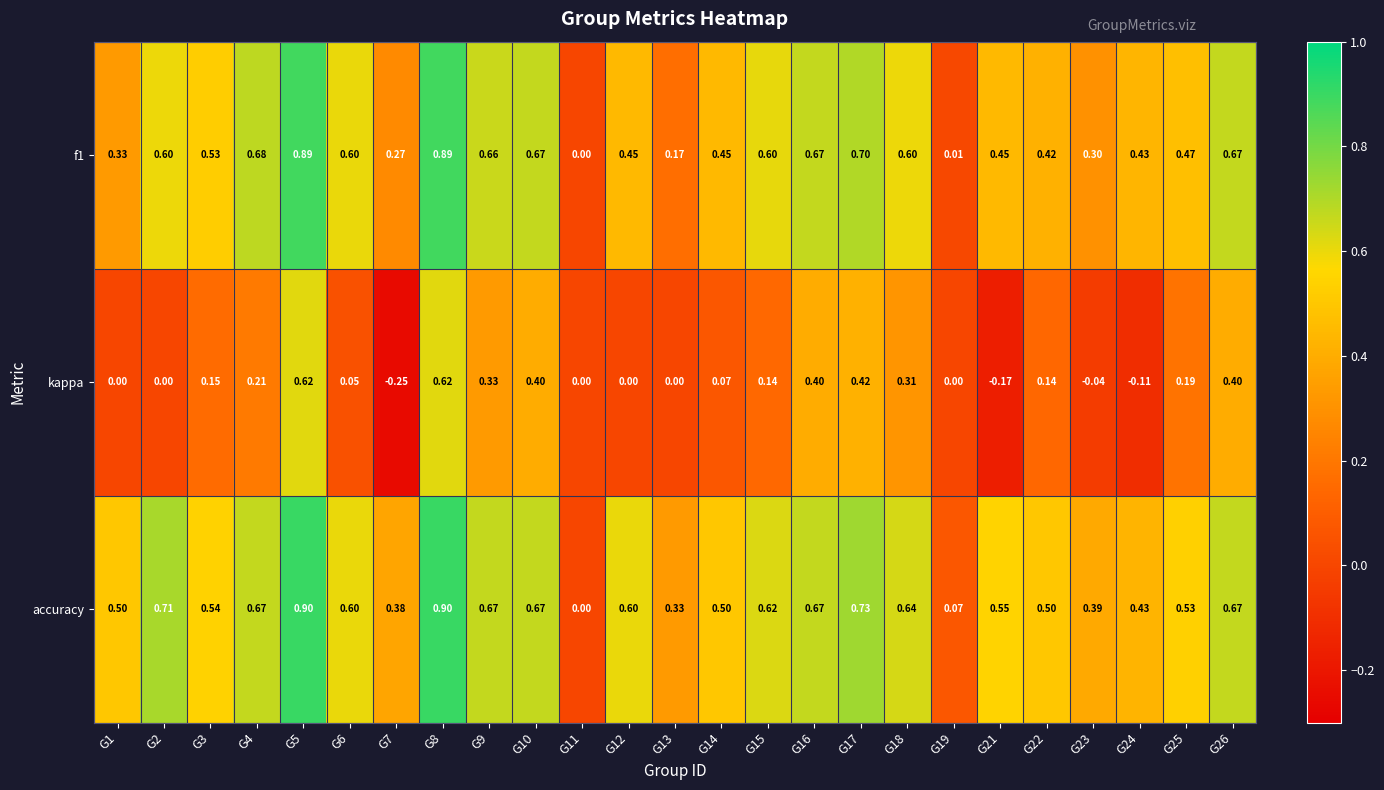

Which series changed the most between G12 and G21?

kappa